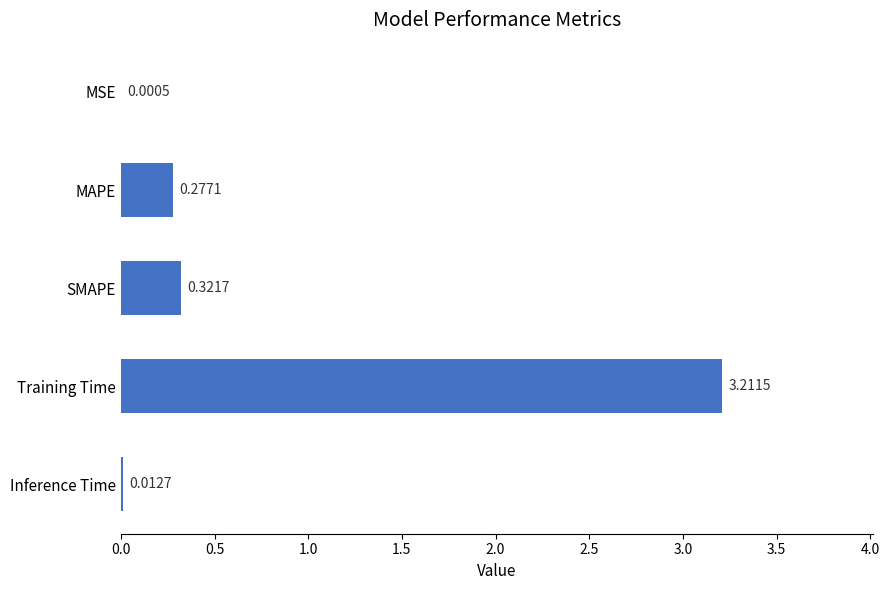

What is the change in value from MSE to MAPE?

+0.3